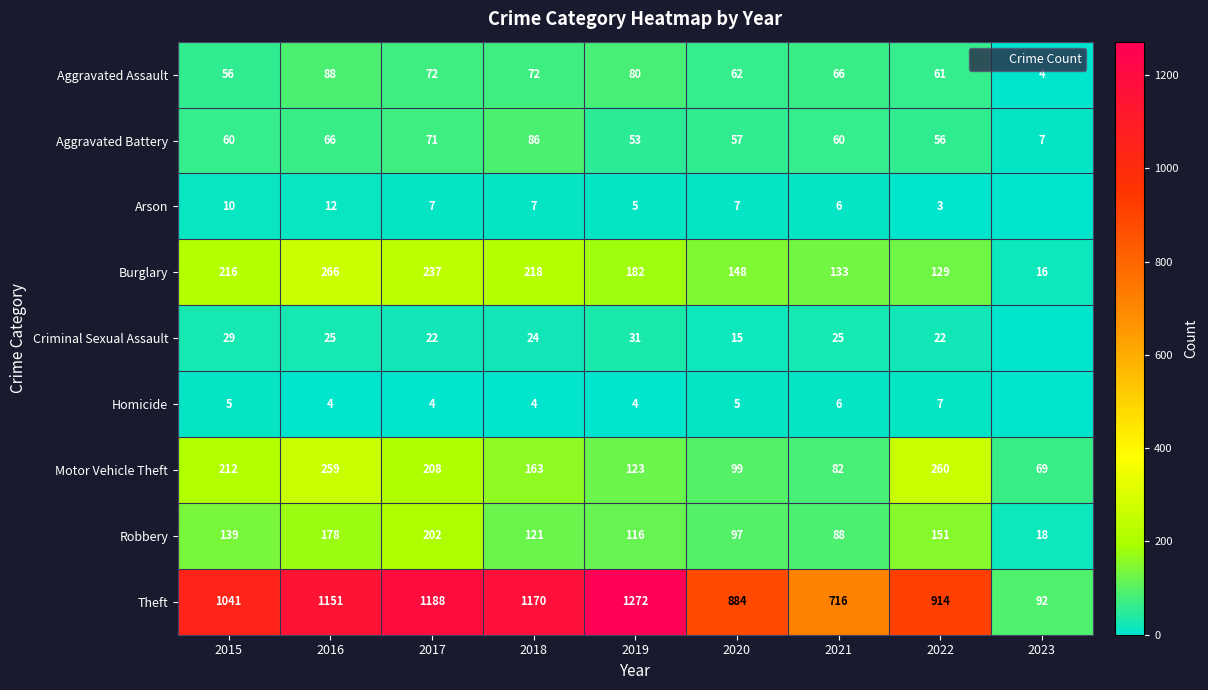

What is the sum of the Criminal Sexual Assault values at 2022 and 2023?

22